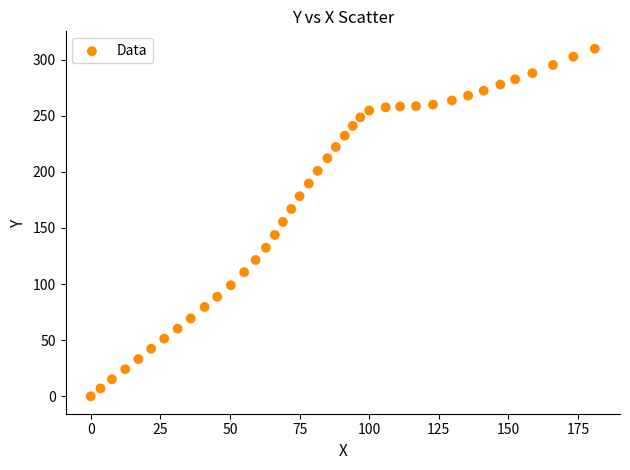

What is the range of Y values (max minus min)?

309.7